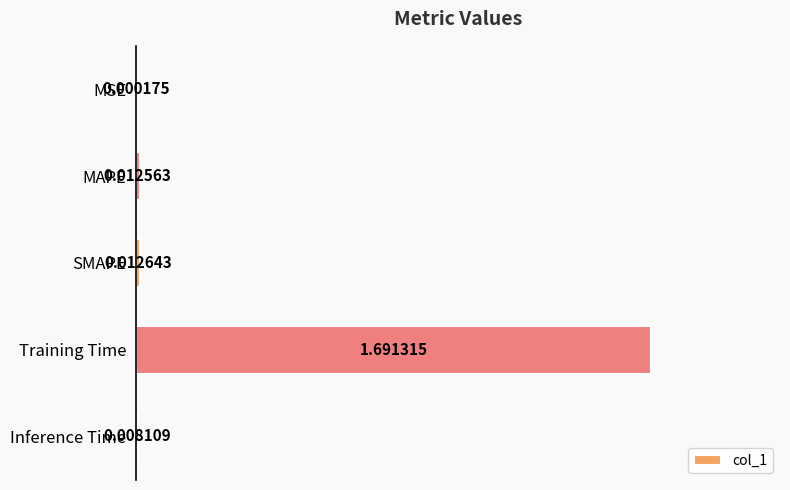

Which label corresponds to the largest value in the chart?

Training Time